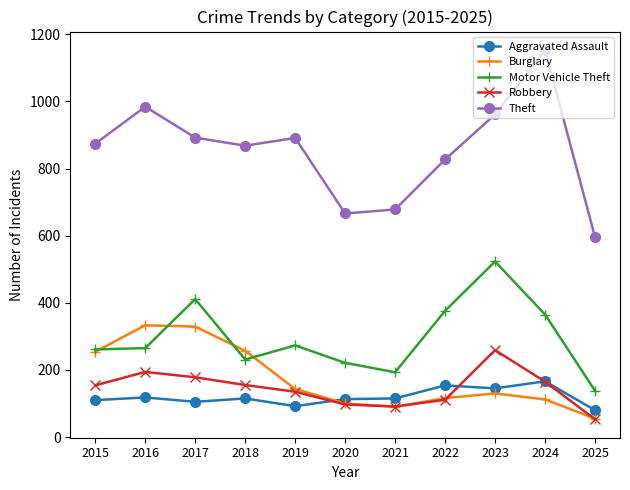

True or false: Robbery and Theft cross at least once.

False